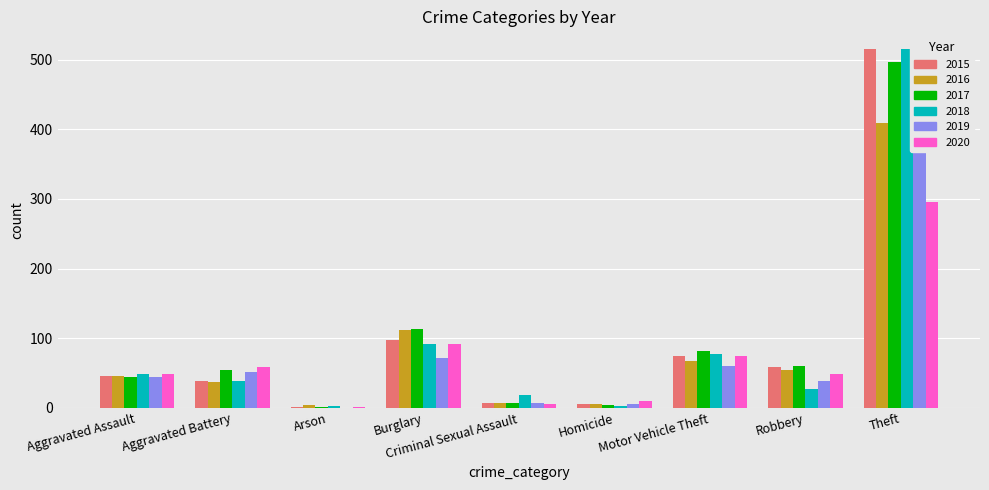

What are all the series names shown in the legend?

2015, 2016, 2017, 2018, 2019, 2020